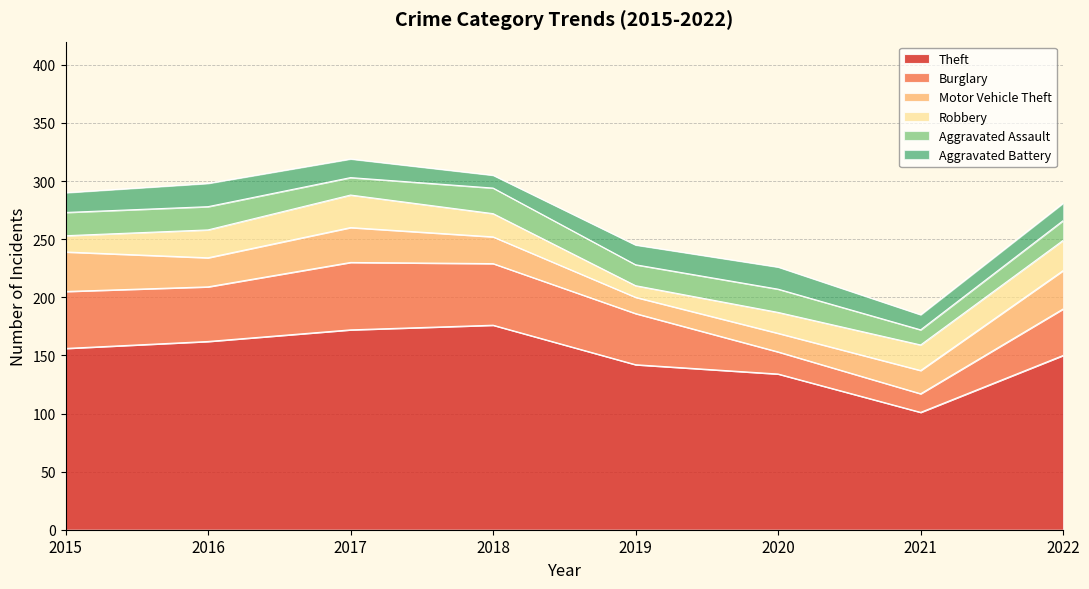

What is the spread (max minus min) of values at 2017?

157